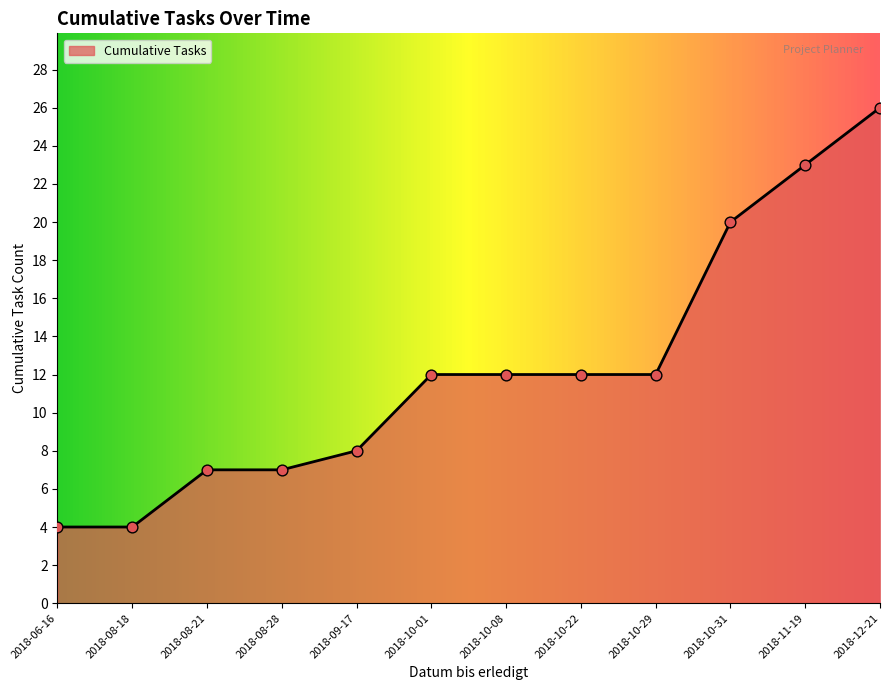

What is the change in value from 2018-08-21 to 2018-12-21?

+19